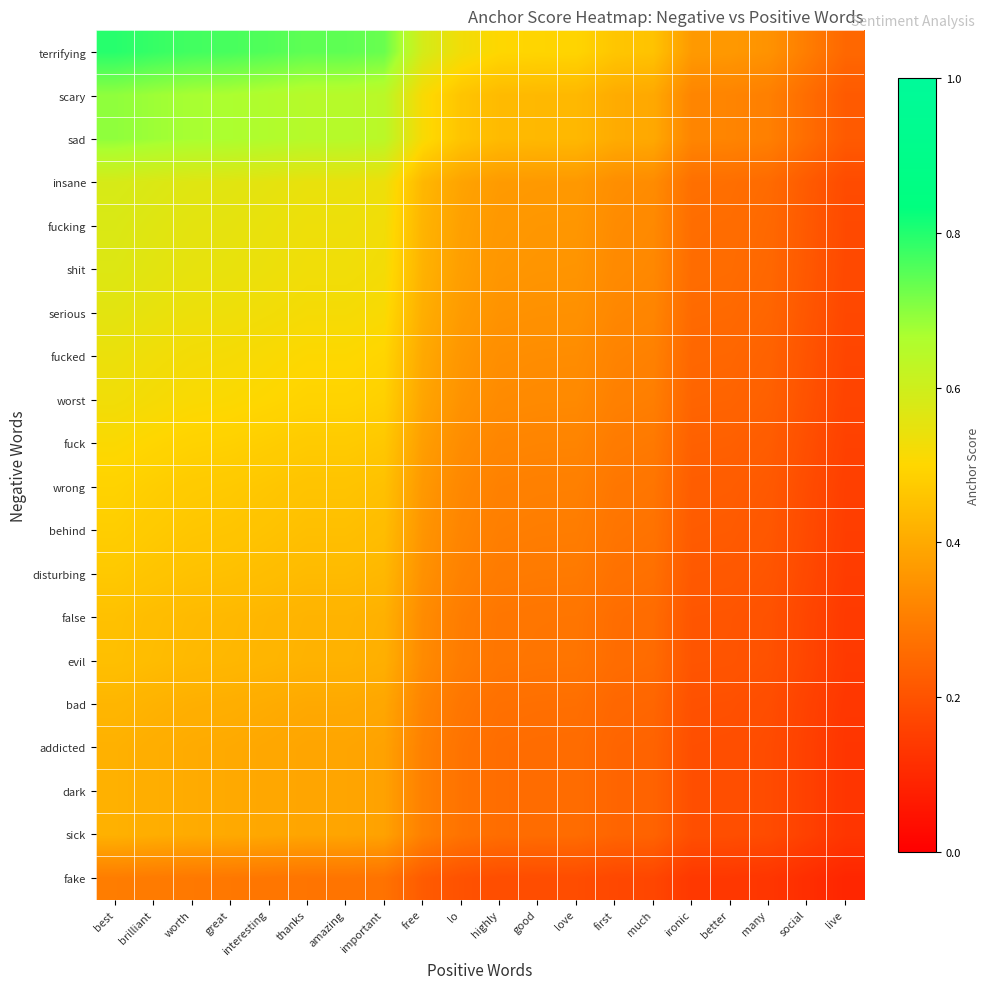

Reading right to left, list all the values displayed in this chart.

terrifying: live=0.2	social=0.3	many=0.3	better=0.4	ironic=0.4	much=0.5	first=0.5	love=0.5	good=0.5	highly=0.5	lo=0.5	free=0.6	important=0.7	amazing=0.7	thanks=0.7	interesting=0.8	great=0.8	worth=0.8	brilliant=0.8	best=0.8
scary: live=0.2	social=0.3	many=0.3	better=0.3	ironic=0.3	much=0.4	first=0.4	love=0.4	good=0.4	highly=0.4	lo=0.5	free=0.5	important=0.6	amazing=0.6	thanks=0.6	interesting=0.7	great=0.7	worth=0.7	brilliant=0.7	best=0.7
sad: live=0.2	social=0.3	many=0.3	better=0.3	ironic=0.3	much=0.4	first=0.4	love=0.4	good=0.4	highly=0.4	lo=0.5	free=0.5	important=0.6	amazing=0.6	thanks=0.6	interesting=0.7	great=0.7	worth=0.7	brilliant=0.7	best=0.7
insane: live=0.2	social=0.2	many=0.3	better=0.3	ironic=0.3	much=0.3	first=0.3	love=0.4	good=0.4	highly=0.4	lo=0.4	free=0.4	important=0.5	amazing=0.5	thanks=0.5	interesting=0.6	great=0.6	worth=0.6	brilliant=0.6	best=0.6
fucking: live=0.2	social=0.2	many=0.3	better=0.3	ironic=0.3	much=0.3	first=0.3	love=0.4	good=0.4	highly=0.4	lo=0.4	free=0.4	important=0.5	amazing=0.5	thanks=0.5	interesting=0.5	great=0.6	worth=0.6	brilliant=0.6	best=0.6
shit: live=0.2	social=0.2	many=0.2	better=0.3	ironic=0.3	much=0.3	first=0.3	love=0.4	good=0.4	highly=0.4	lo=0.4	free=0.4	important=0.5	amazing=0.5	thanks=0.5	interesting=0.5	great=0.5	worth=0.5	brilliant=0.6	best=0.6
serious: live=0.2	social=0.2	many=0.2	better=0.3	ironic=0.3	much=0.3	first=0.3	love=0.3	good=0.3	highly=0.3	lo=0.4	free=0.4	important=0.5	amazing=0.5	thanks=0.5	interesting=0.5	great=0.5	worth=0.5	brilliant=0.5	best=0.6
fucked: live=0.2	social=0.2	many=0.2	better=0.2	ironic=0.2	much=0.3	first=0.3	love=0.3	good=0.3	highly=0.3	lo=0.4	free=0.4	important=0.5	amazing=0.5	thanks=0.5	interesting=0.5	great=0.5	worth=0.5	brilliant=0.5	best=0.5
worst: live=0.2	social=0.2	many=0.2	better=0.2	ironic=0.2	much=0.3	first=0.3	love=0.3	good=0.3	highly=0.3	lo=0.3	free=0.4	important=0.5	amazing=0.5	thanks=0.5	interesting=0.5	great=0.5	worth=0.5	brilliant=0.5	best=0.5
fuck: live=0.2	social=0.2	many=0.2	better=0.2	ironic=0.2	much=0.3	first=0.3	love=0.3	good=0.3	highly=0.3	lo=0.3	free=0.4	important=0.5	amazing=0.5	thanks=0.5	interesting=0.5	great=0.5	worth=0.5	brilliant=0.5	best=0.5
wrong: live=0.2	social=0.2	many=0.2	better=0.2	ironic=0.2	much=0.3	first=0.3	love=0.3	good=0.3	highly=0.3	lo=0.3	free=0.4	important=0.5	amazing=0.5	thanks=0.5	interesting=0.5	great=0.5	worth=0.5	brilliant=0.5	best=0.5
behind: live=0.2	social=0.2	many=0.2	better=0.2	ironic=0.2	much=0.3	first=0.3	love=0.3	good=0.3	highly=0.3	lo=0.3	free=0.4	important=0.4	amazing=0.4	thanks=0.4	interesting=0.5	great=0.5	worth=0.5	brilliant=0.5	best=0.5
disturbing: live=0.1	social=0.2	many=0.2	better=0.2	ironic=0.2	much=0.3	first=0.3	love=0.3	good=0.3	highly=0.3	lo=0.3	free=0.3	important=0.4	amazing=0.4	thanks=0.4	interesting=0.4	great=0.5	worth=0.5	brilliant=0.5	best=0.5
false: live=0.1	social=0.2	many=0.2	better=0.2	ironic=0.2	much=0.3	first=0.3	love=0.3	good=0.3	highly=0.3	lo=0.3	free=0.3	important=0.4	amazing=0.4	thanks=0.4	interesting=0.4	great=0.4	worth=0.4	brilliant=0.4	best=0.5
evil: live=0.1	social=0.2	many=0.2	better=0.2	ironic=0.2	much=0.3	first=0.3	love=0.3	good=0.3	highly=0.3	lo=0.3	free=0.3	important=0.4	amazing=0.4	thanks=0.4	interesting=0.4	great=0.4	worth=0.4	brilliant=0.4	best=0.4
bad: live=0.1	social=0.2	many=0.2	better=0.2	ironic=0.2	much=0.2	first=0.2	love=0.3	good=0.3	highly=0.3	lo=0.3	free=0.3	important=0.4	amazing=0.4	thanks=0.4	interesting=0.4	great=0.4	worth=0.4	brilliant=0.4	best=0.4
addicted: live=0.1	social=0.2	many=0.2	better=0.2	ironic=0.2	much=0.2	first=0.2	love=0.3	good=0.3	highly=0.3	lo=0.3	free=0.3	important=0.4	amazing=0.4	thanks=0.4	interesting=0.4	great=0.4	worth=0.4	brilliant=0.4	best=0.4
dark: live=0.1	social=0.2	many=0.2	better=0.2	ironic=0.2	much=0.2	first=0.2	love=0.3	good=0.3	highly=0.3	lo=0.3	free=0.3	important=0.4	amazing=0.4	thanks=0.4	interesting=0.4	great=0.4	worth=0.4	brilliant=0.4	best=0.4
sick: live=0.1	social=0.2	many=0.2	better=0.2	ironic=0.2	much=0.2	first=0.2	love=0.3	good=0.3	highly=0.3	lo=0.3	free=0.3	important=0.4	amazing=0.4	thanks=0.4	interesting=0.4	great=0.4	worth=0.4	brilliant=0.4	best=0.4
fake: live=0.1	social=0.1	many=0.1	better=0.1	ironic=0.1	much=0.2	first=0.2	love=0.2	good=0.2	highly=0.2	lo=0.2	free=0.2	important=0.3	amazing=0.3	thanks=0.3	interesting=0.3	great=0.3	worth=0.3	brilliant=0.3	best=0.3